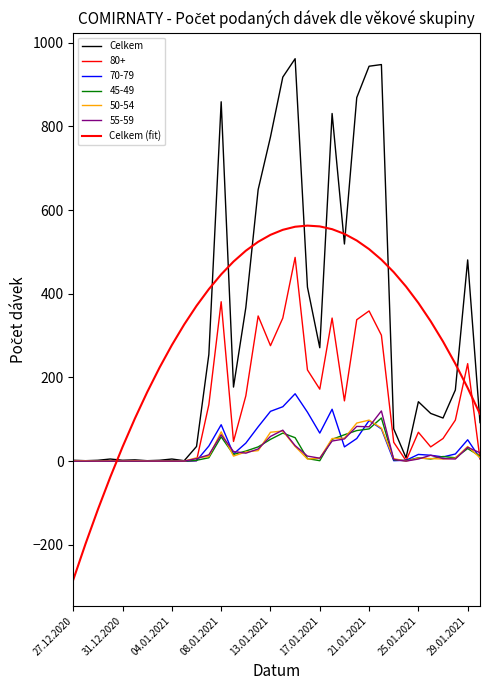

Is this an area chart (filled region under the line)?

No